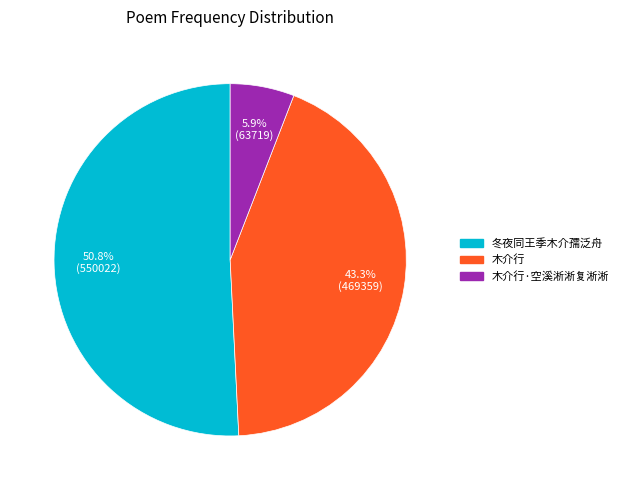

To the nearest percent, what portion does 木介行·空溪淅淅复淅淅 represent?

6%